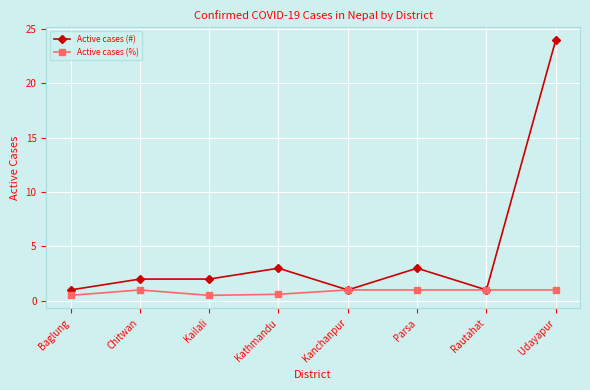

What is the value of the Active cases (%) point at the 5th from the left?

1.0